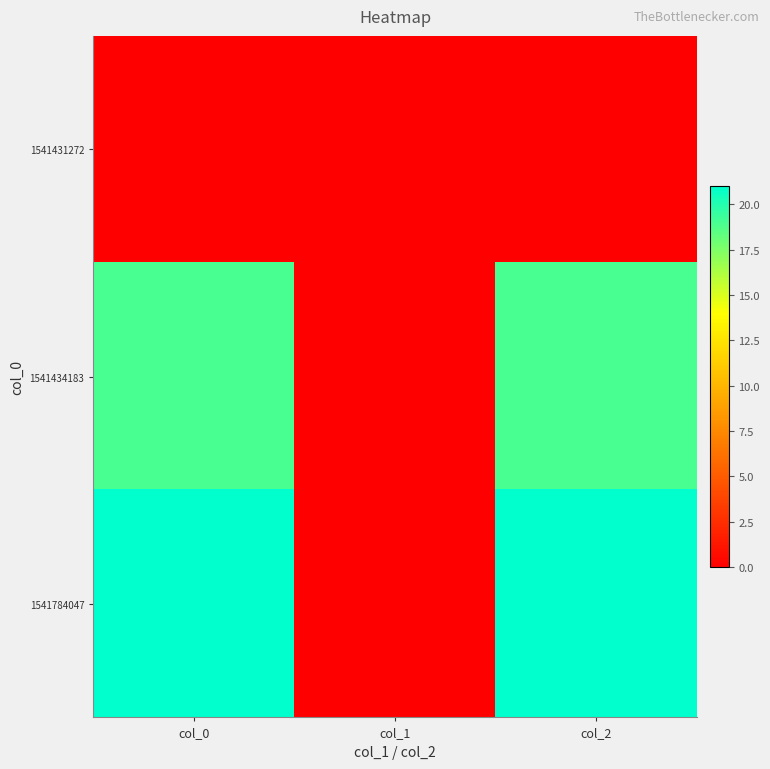

Reading right to left, what are all the values shown in this chart?

1541431272: col_2=0	col_1=0	col_0=0
1541434183: col_2=19	col_1=0	col_0=19
1541784047: col_2=21	col_1=0	col_0=21